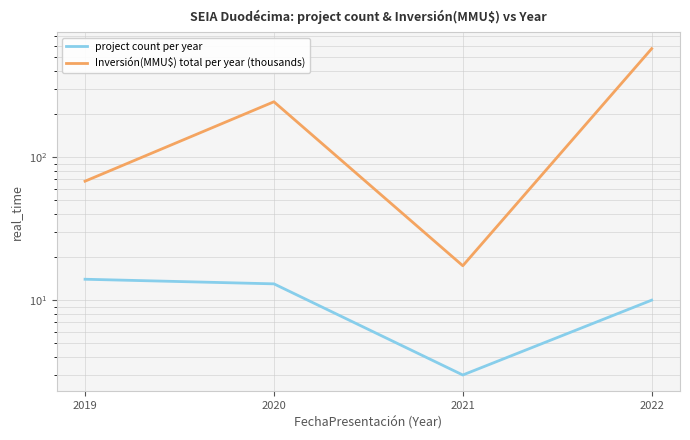

True or false: Inversión(MMU$) total per year (thousands) and project count per year intersect in this chart.

False